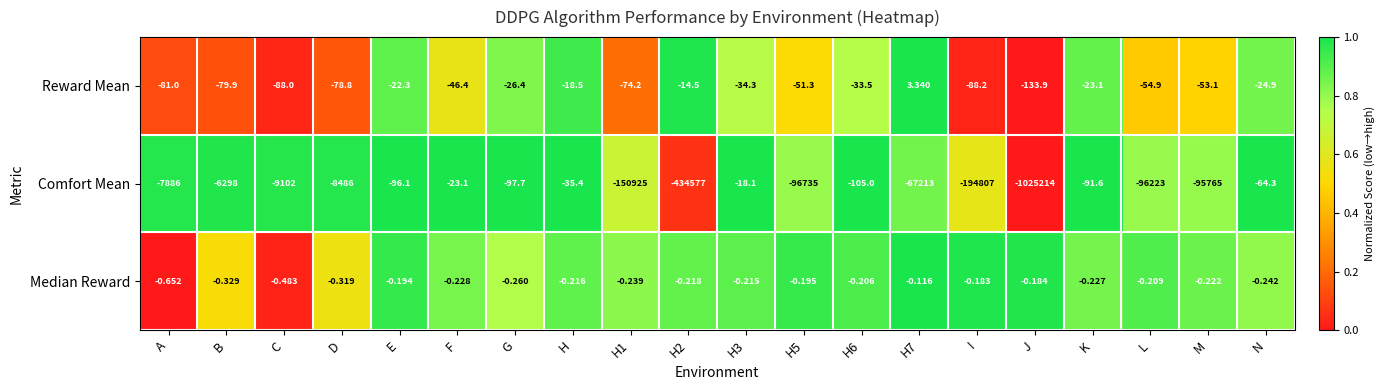

What is the spread (max minus min) of values at H7?

67216.3